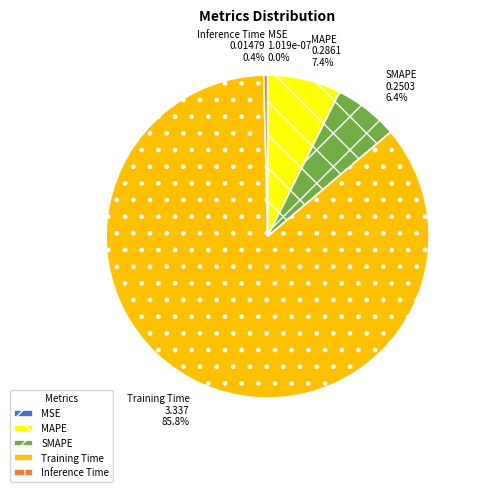

What percentage is NOT represented by Training Time?

14.2%